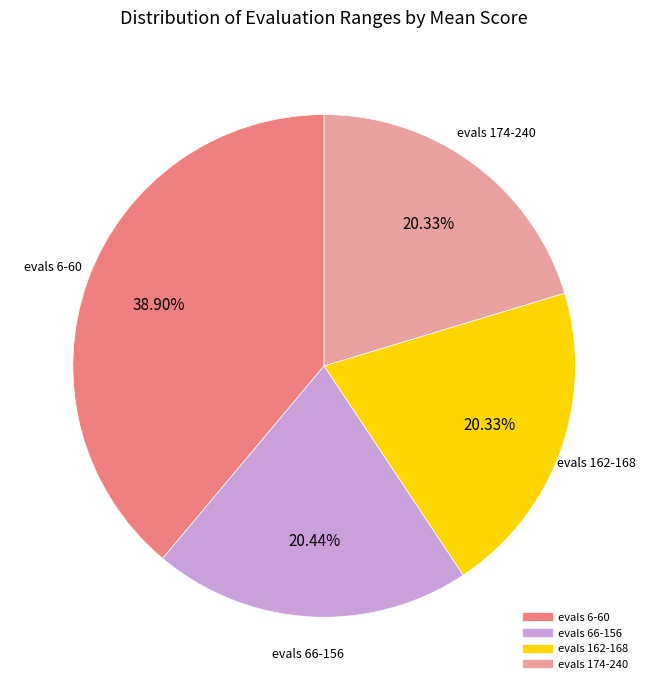

The evals 162-168 slice represents 28% of the pie. True or false?

False